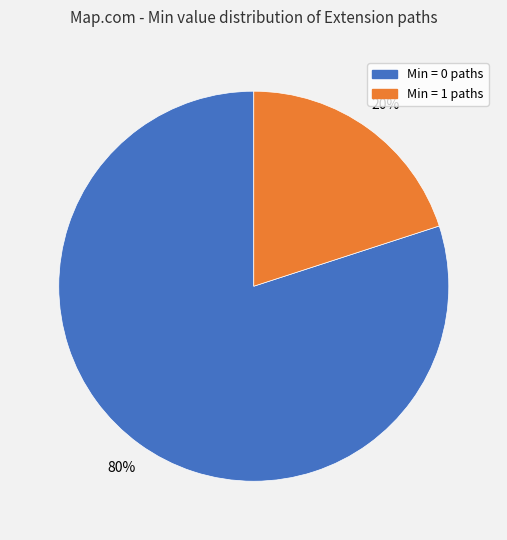

Is there a majority slice in this chart?

Yes